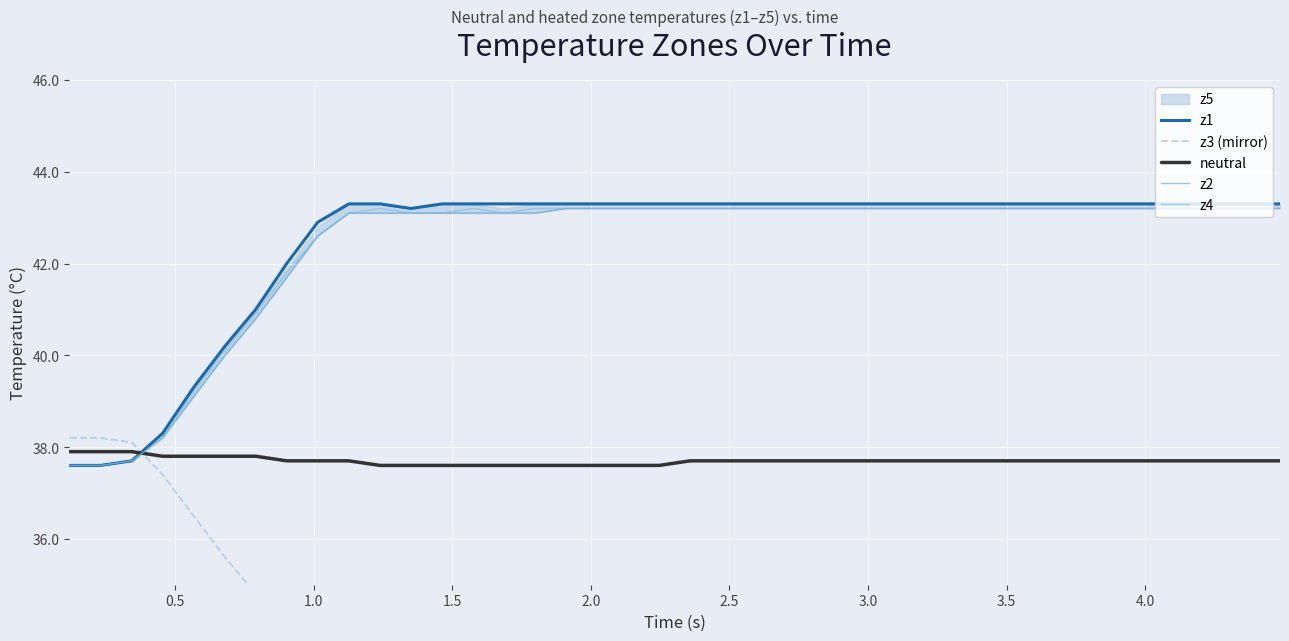

In z3 (mirror), how many points are lower than both neighbors (excluding endpoints)?

1